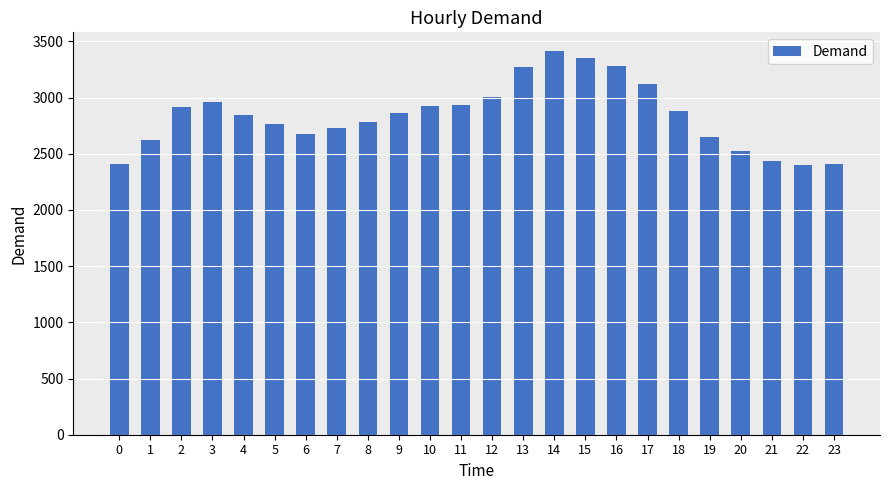

The value at 9 is 4165. True or false?

False